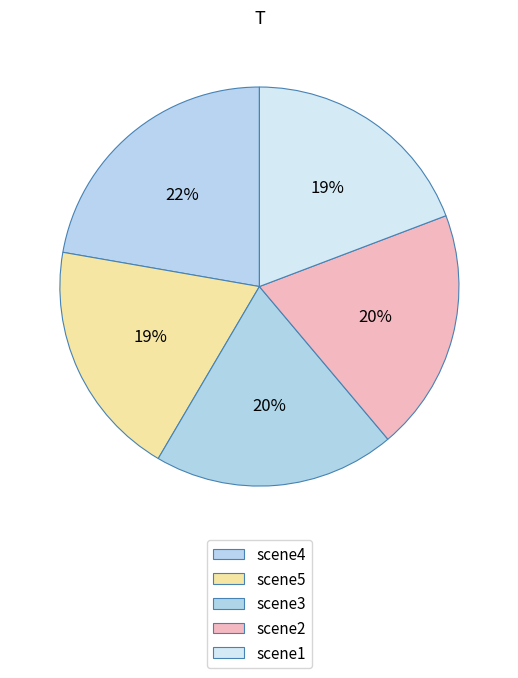

Approximately how many times larger is the value at scene5 compared to scene3?

1.0